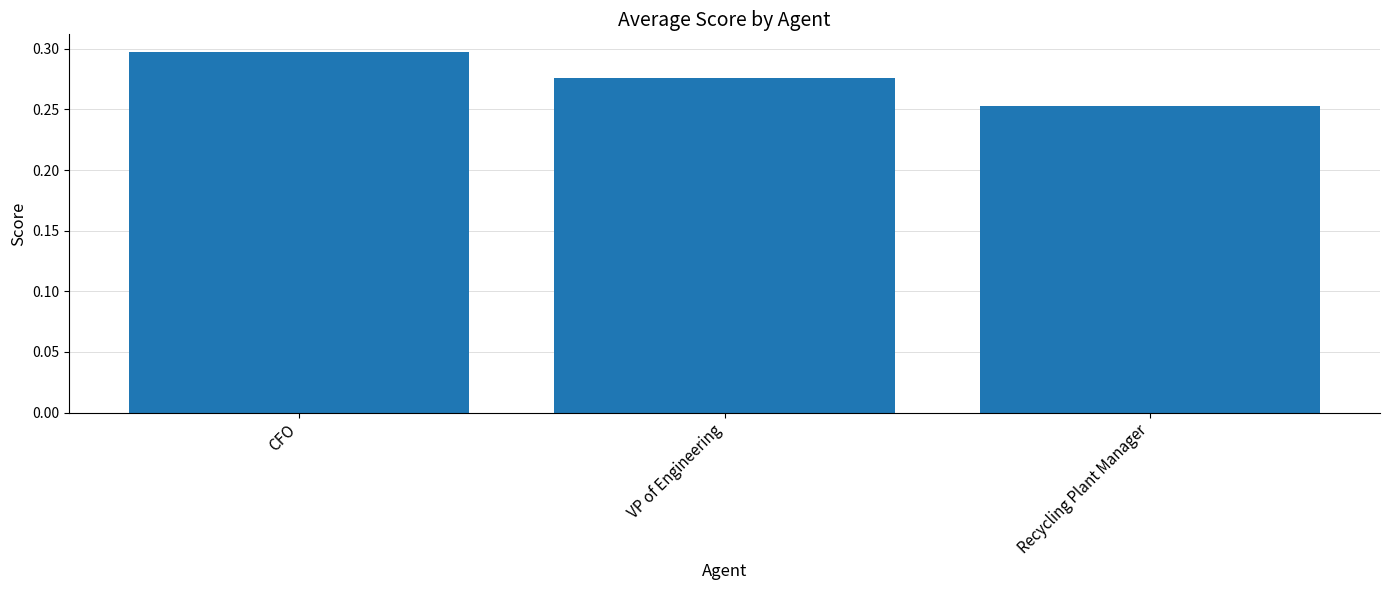

Rank the categories by value from highest to lowest.

CFO, VP of Engineering, Recycling Plant Manager